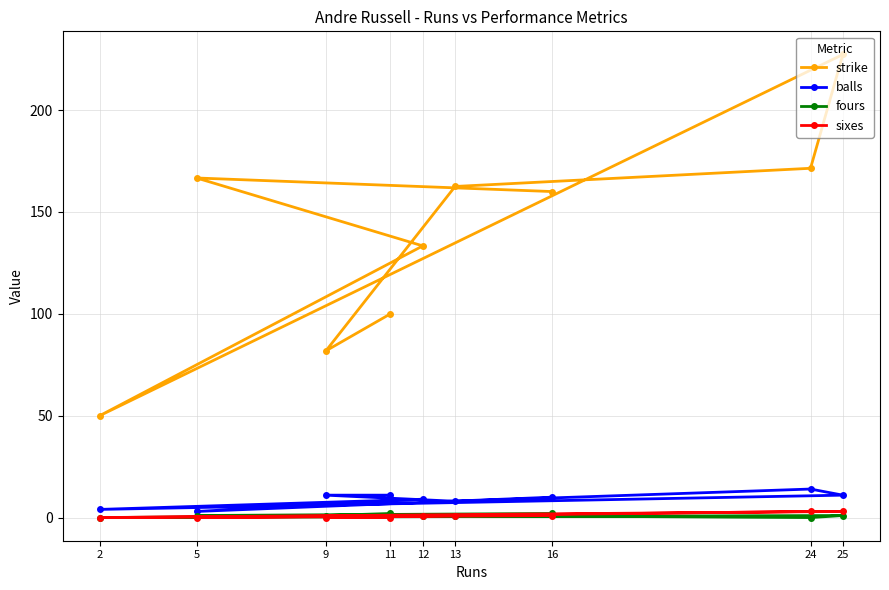

True or false: sixes and strike cross at least once.

False